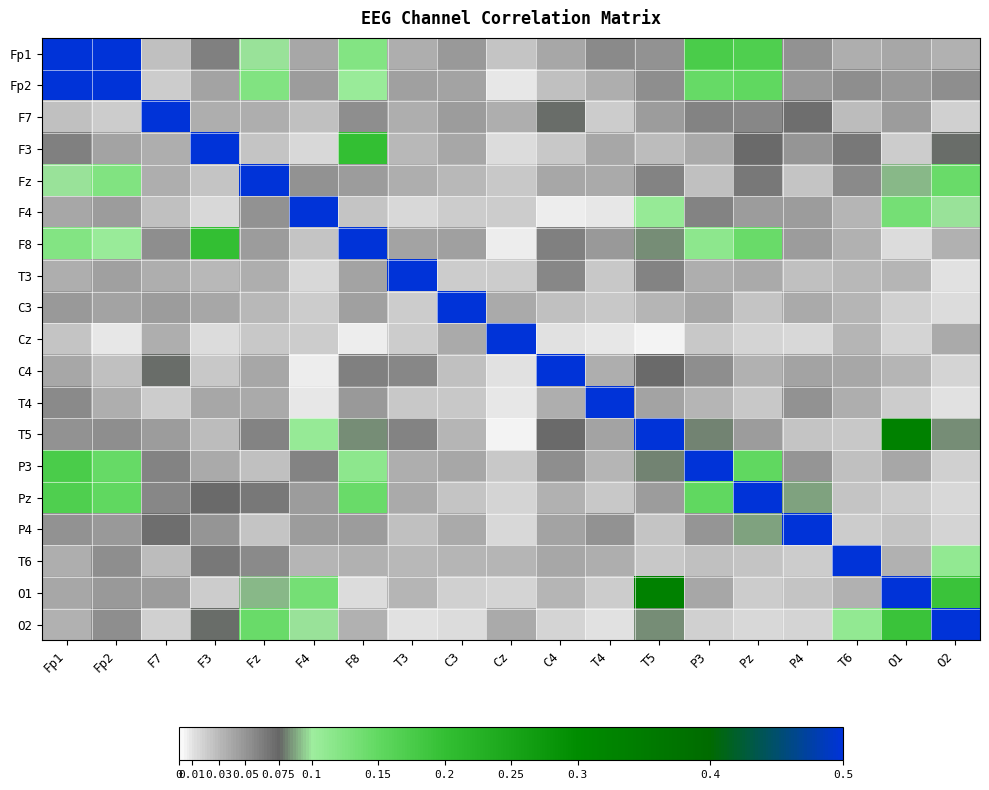

Reading right to left, what are all the values shown in this chart?

Fp1: O2=0.0	O1=0.0	T6=0.0	P4=0.1	Pz=0.2	P3=0.2	T5=0.1	T4=0.1	C4=0.0	Cz=0.0	C3=0.0	T3=0.0	F8=0.1	F4=0.0	Fz=0.1	F3=0.1	F7=0.0	Fp2=0.5	Fp1=1.0
Fp2: O2=0.1	O1=0.0	T6=0.1	P4=0.0	Pz=0.2	P3=0.1	T5=0.1	T4=0.0	C4=0.0	Cz=0.0	C3=0.0	T3=0.0	F8=0.1	F4=0.0	Fz=0.1	F3=0.0	F7=0.0	Fp2=1.0	Fp1=0.5
F7: O2=0.0	O1=0.0	T6=0.0	P4=0.1	Pz=0.1	P3=0.1	T5=0.0	T4=0.0	C4=0.1	Cz=0.0	C3=0.0	T3=0.0	F8=0.1	F4=0.0	Fz=0.0	F3=0.0	F7=1.0	Fp2=0.0	Fp1=0.0
F3: O2=0.1	O1=0.0	T6=0.1	P4=0.0	Pz=0.1	P3=0.0	T5=0.0	T4=0.0	C4=0.0	Cz=0.0	C3=0.0	T3=0.0	F8=0.2	F4=0.0	Fz=0.0	F3=1.0	F7=0.0	Fp2=0.0	Fp1=0.1
Fz: O2=0.1	O1=0.1	T6=0.1	P4=0.0	Pz=0.1	P3=0.0	T5=0.1	T4=0.0	C4=0.0	Cz=0.0	C3=0.0	T3=0.0	F8=0.0	F4=0.1	Fz=1.0	F3=0.0	F7=0.0	Fp2=0.1	Fp1=0.1
F4: O2=0.1	O1=0.1	T6=0.0	P4=0.0	Pz=0.0	P3=0.1	T5=0.1	T4=0.0	C4=0.0	Cz=0.0	C3=0.0	T3=0.0	F8=0.0	F4=1.0	Fz=0.1	F3=0.0	F7=0.0	Fp2=0.0	Fp1=0.0
F8: O2=0.0	O1=0.0	T6=0.0	P4=0.0	Pz=0.1	P3=0.1	T5=0.1	T4=0.0	C4=0.1	Cz=0.0	C3=0.0	T3=0.0	F8=1.0	F4=0.0	Fz=0.0	F3=0.2	F7=0.1	Fp2=0.1	Fp1=0.1
T3: O2=0.0	O1=0.0	T6=0.0	P4=0.0	Pz=0.0	P3=0.0	T5=0.1	T4=0.0	C4=0.1	Cz=0.0	C3=0.0	T3=1.0	F8=0.0	F4=0.0	Fz=0.0	F3=0.0	F7=0.0	Fp2=0.0	Fp1=0.0
C3: O2=0.0	O1=0.0	T6=0.0	P4=0.0	Pz=0.0	P3=0.0	T5=0.0	T4=0.0	C4=0.0	Cz=0.0	C3=1.0	T3=0.0	F8=0.0	F4=0.0	Fz=0.0	F3=0.0	F7=0.0	Fp2=0.0	Fp1=0.0
Cz: O2=0.0	O1=0.0	T6=0.0	P4=0.0	Pz=0.0	P3=0.0	T5=0.0	T4=0.0	C4=0.0	Cz=1.0	C3=0.0	T3=0.0	F8=0.0	F4=0.0	Fz=0.0	F3=0.0	F7=0.0	Fp2=0.0	Fp1=0.0
C4: O2=0.0	O1=0.0	T6=0.0	P4=0.0	Pz=0.0	P3=0.1	T5=0.1	T4=0.0	C4=1.0	Cz=0.0	C3=0.0	T3=0.1	F8=0.1	F4=0.0	Fz=0.0	F3=0.0	F7=0.1	Fp2=0.0	Fp1=0.0
T4: O2=0.0	O1=0.0	T6=0.0	P4=0.1	Pz=0.0	P3=0.0	T5=0.0	T4=1.0	C4=0.0	Cz=0.0	C3=0.0	T3=0.0	F8=0.0	F4=0.0	Fz=0.0	F3=0.0	F7=0.0	Fp2=0.0	Fp1=0.1
T5: O2=0.1	O1=0.3	T6=0.0	P4=0.0	Pz=0.0	P3=0.1	T5=1.0	T4=0.0	C4=0.1	Cz=0.0	C3=0.0	T3=0.1	F8=0.1	F4=0.1	Fz=0.1	F3=0.0	F7=0.0	Fp2=0.1	Fp1=0.1
P3: O2=0.0	O1=0.0	T6=0.0	P4=0.0	Pz=0.2	P3=1.0	T5=0.1	T4=0.0	C4=0.1	Cz=0.0	C3=0.0	T3=0.0	F8=0.1	F4=0.1	Fz=0.0	F3=0.0	F7=0.1	Fp2=0.1	Fp1=0.2
Pz: O2=0.0	O1=0.0	T6=0.0	P4=0.1	Pz=1.0	P3=0.2	T5=0.0	T4=0.0	C4=0.0	Cz=0.0	C3=0.0	T3=0.0	F8=0.1	F4=0.0	Fz=0.1	F3=0.1	F7=0.1	Fp2=0.2	Fp1=0.2
P4: O2=0.0	O1=0.0	T6=0.0	P4=1.0	Pz=0.1	P3=0.0	T5=0.0	T4=0.1	C4=0.0	Cz=0.0	C3=0.0	T3=0.0	F8=0.0	F4=0.0	Fz=0.0	F3=0.0	F7=0.1	Fp2=0.0	Fp1=0.1
T6: O2=0.1	O1=0.0	T6=1.0	P4=0.0	Pz=0.0	P3=0.0	T5=0.0	T4=0.0	C4=0.0	Cz=0.0	C3=0.0	T3=0.0	F8=0.0	F4=0.0	Fz=0.1	F3=0.1	F7=0.0	Fp2=0.1	Fp1=0.0
O1: O2=0.2	O1=1.0	T6=0.0	P4=0.0	Pz=0.0	P3=0.0	T5=0.3	T4=0.0	C4=0.0	Cz=0.0	C3=0.0	T3=0.0	F8=0.0	F4=0.1	Fz=0.1	F3=0.0	F7=0.0	Fp2=0.0	Fp1=0.0
O2: O2=1.0	O1=0.2	T6=0.1	P4=0.0	Pz=0.0	P3=0.0	T5=0.1	T4=0.0	C4=0.0	Cz=0.0	C3=0.0	T3=0.0	F8=0.0	F4=0.1	Fz=0.1	F3=0.1	F7=0.0	Fp2=0.1	Fp1=0.0